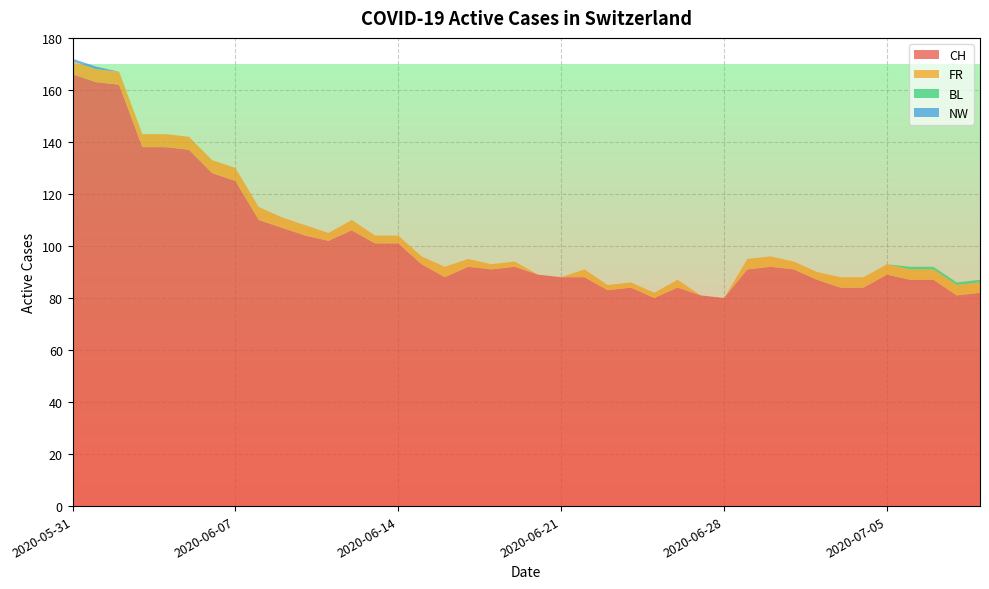

Reading right to left, list all the values displayed in this chart.

CH: 2020-07-09=82	2020-07-08=81	2020-07-07=87	2020-07-06=87	2020-07-05=89	2020-07-04=84	2020-07-03=84	2020-07-02=87	2020-07-01=91	2020-06-30=92	2020-06-29=91	2020-06-28=80	2020-06-27=81	2020-06-26=84	2020-06-25=80	2020-06-24=84	2020-06-23=83	2020-06-22=88	2020-06-21=88	2020-06-20=89	2020-06-19=92	2020-06-18=91	2020-06-17=92	2020-06-16=88	2020-06-15=93	2020-06-14=101	2020-06-13=101	2020-06-12=106	2020-06-11=102	2020-06-10=104	2020-06-09=107	2020-06-08=110	2020-06-07=125	2020-06-06=128	2020-06-05=137	2020-06-04=138	2020-06-03=138	2020-06-02=162	2020-06-01=163	2020-05-31=166
FR: 2020-07-09=4	2020-07-08=4	2020-07-07=4	2020-07-06=4	2020-07-05=4	2020-07-04=4	2020-07-03=4	2020-07-02=3	2020-07-01=3	2020-06-30=4	2020-06-29=4	2020-06-28=0	2020-06-27=0	2020-06-26=3	2020-06-25=2	2020-06-24=2	2020-06-23=2	2020-06-22=3	2020-06-21=0	2020-06-20=0	2020-06-19=2	2020-06-18=2	2020-06-17=3	2020-06-16=4	2020-06-15=3	2020-06-14=3	2020-06-13=3	2020-06-12=4	2020-06-11=3	2020-06-10=4	2020-06-09=4	2020-06-08=5	2020-06-07=5	2020-06-06=5	2020-06-05=5	2020-06-04=5	2020-06-03=5	2020-06-02=5	2020-06-01=5	2020-05-31=5
BL: 2020-07-09=1	2020-07-08=1	2020-07-07=1	2020-07-06=1	2020-07-05=0	2020-07-04=0	2020-07-03=0	2020-07-02=0	2020-07-01=0	2020-06-30=0	2020-06-29=0	2020-06-28=0	2020-06-27=0	2020-06-26=0	2020-06-25=0	2020-06-24=0	2020-06-23=0	2020-06-22=0	2020-06-21=0	2020-06-20=0	2020-06-19=0	2020-06-18=0	2020-06-17=0	2020-06-16=0	2020-06-15=0	2020-06-14=0	2020-06-13=0	2020-06-12=0	2020-06-11=0	2020-06-10=0	2020-06-09=0	2020-06-08=0	2020-06-07=0	2020-06-06=0	2020-06-05=0	2020-06-04=0	2020-06-03=0	2020-06-02=0	2020-06-01=0	2020-05-31=0
NW: 2020-07-09=0	2020-07-08=0	2020-07-07=0	2020-07-06=0	2020-07-05=0	2020-07-04=0	2020-07-03=0	2020-07-02=0	2020-07-01=0	2020-06-30=0	2020-06-29=0	2020-06-28=0	2020-06-27=0	2020-06-26=0	2020-06-25=0	2020-06-24=0	2020-06-23=0	2020-06-22=0	2020-06-21=0	2020-06-20=0	2020-06-19=0	2020-06-18=0	2020-06-17=0	2020-06-16=0	2020-06-15=0	2020-06-14=0	2020-06-13=0	2020-06-12=0	2020-06-11=0	2020-06-10=0	2020-06-09=0	2020-06-08=0	2020-06-07=0	2020-06-06=0	2020-06-05=0	2020-06-04=0	2020-06-03=0	2020-06-02=0	2020-06-01=1	2020-05-31=1